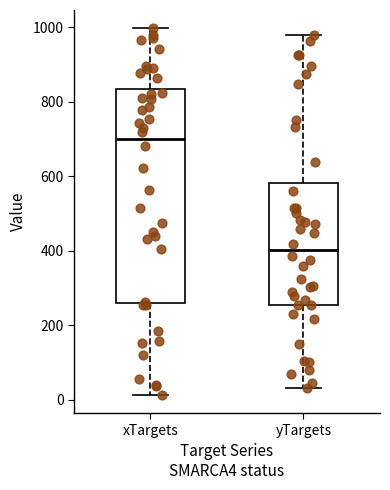

Reading left to right, read every box against the y-axis: the position of its median line, the range the box covers, and the ends of its whiskers. The values are not printed on the chart, so give them approximately, as read against the axis.

xTargets: median 700, box 260 to 840, whiskers 20 to 1000
yTargets: median 400, box 260 to 580, whiskers 40 to 980